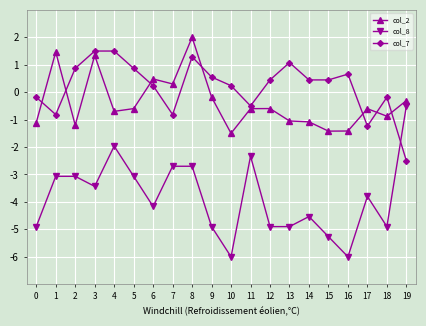

At which label is col_2 closest to 0?

9